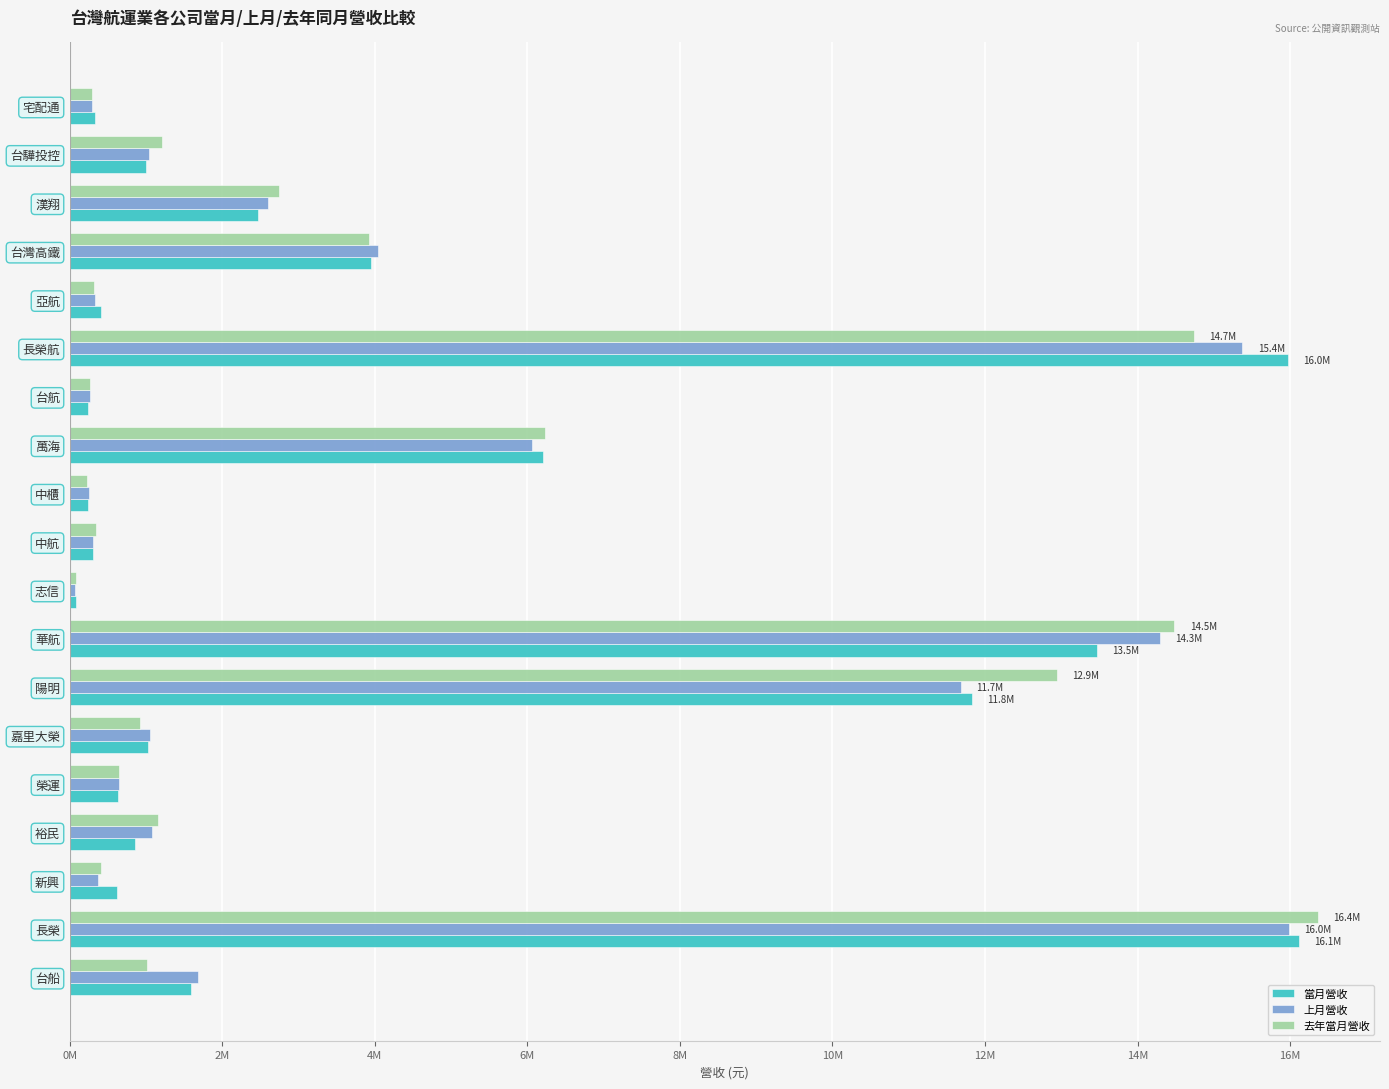

Which category has the highest value in the 當月營收 series?

長榮